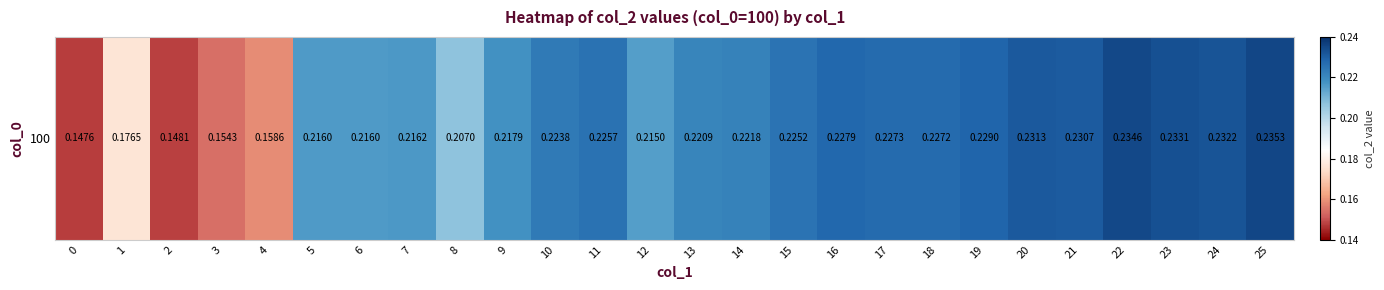

Count the number of data series in this chart.

1